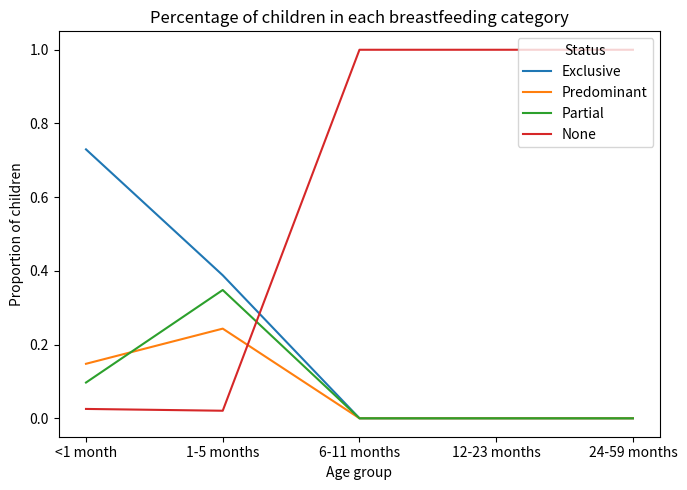

The Exclusive series shows 0.3 at 12-23 months. True or false?

False